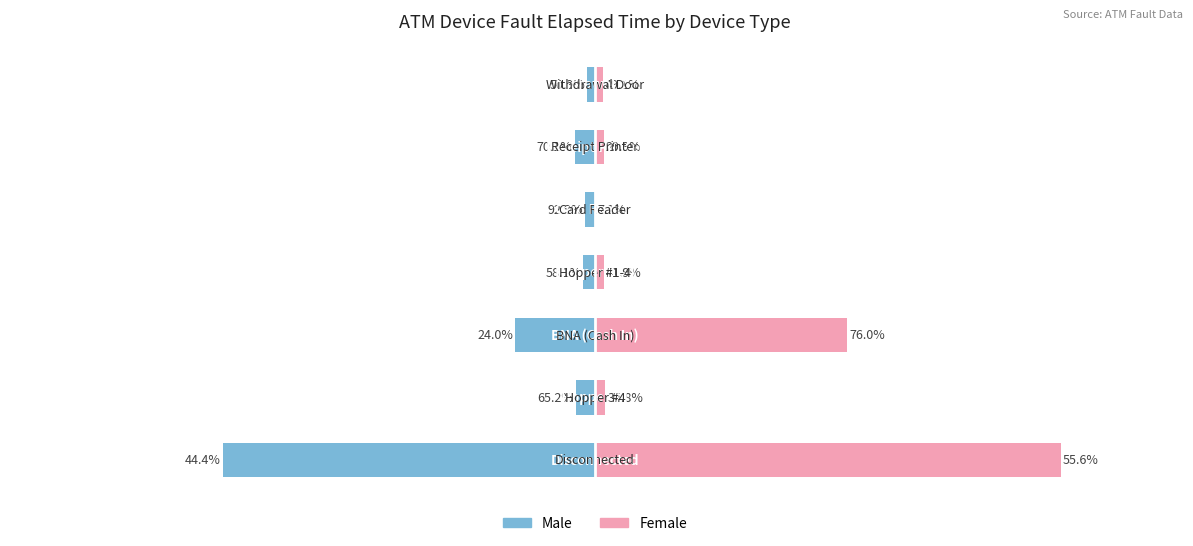

Is it true that Male equals -1830 at 1?

True